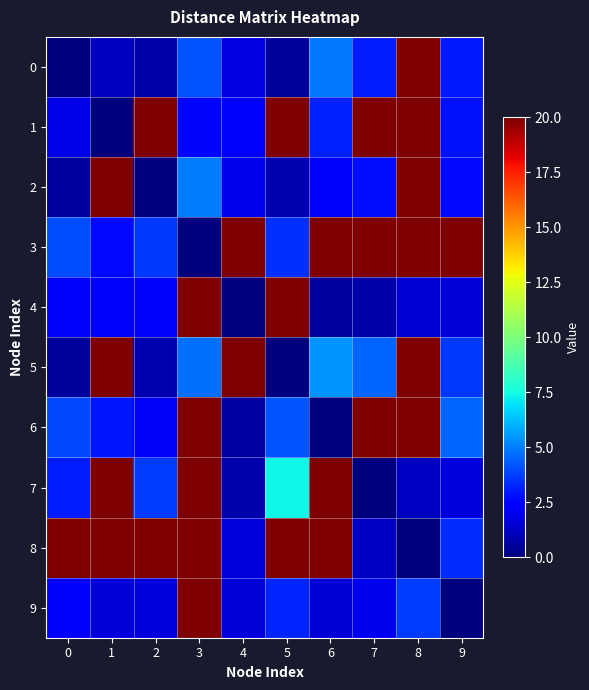

What is the total value across all series at 7?

211.1